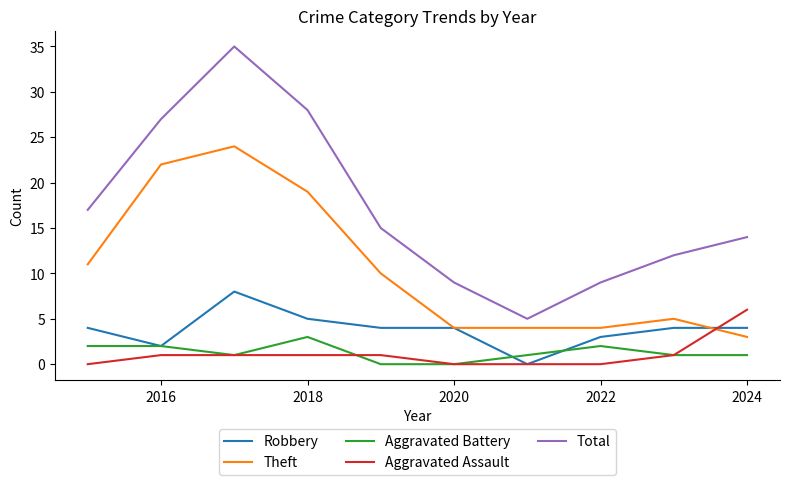

Rank the series by their maximum value, from lowest to highest.

Aggravated Battery, Aggravated Assault, Robbery, Theft, Total